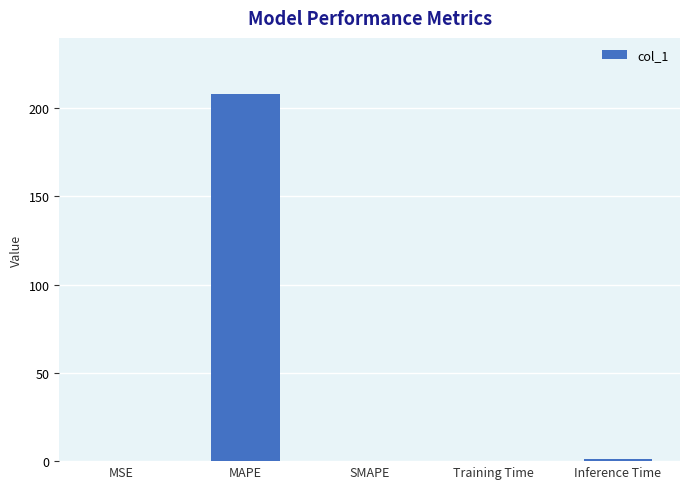

What is the sum of all values?

209.1